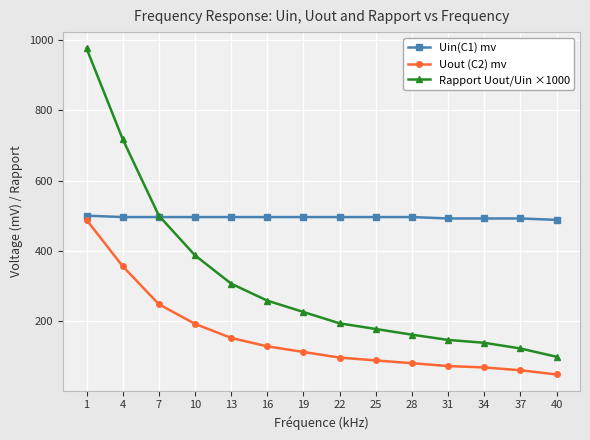

What is the value of the Uin(C1) mv point at the 14th from the left?

488.0